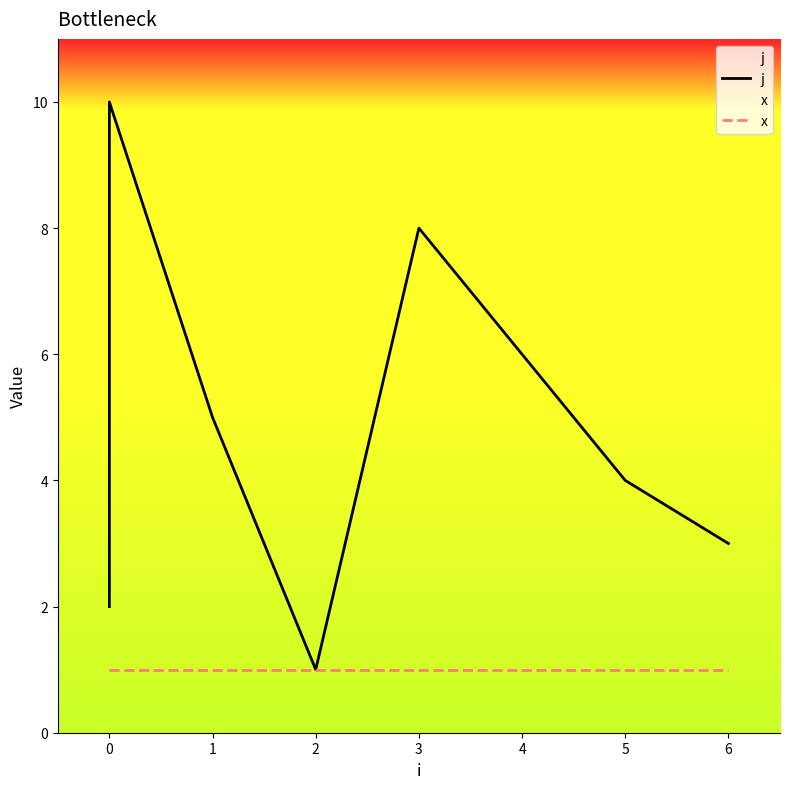

Read the x value at 0.

1